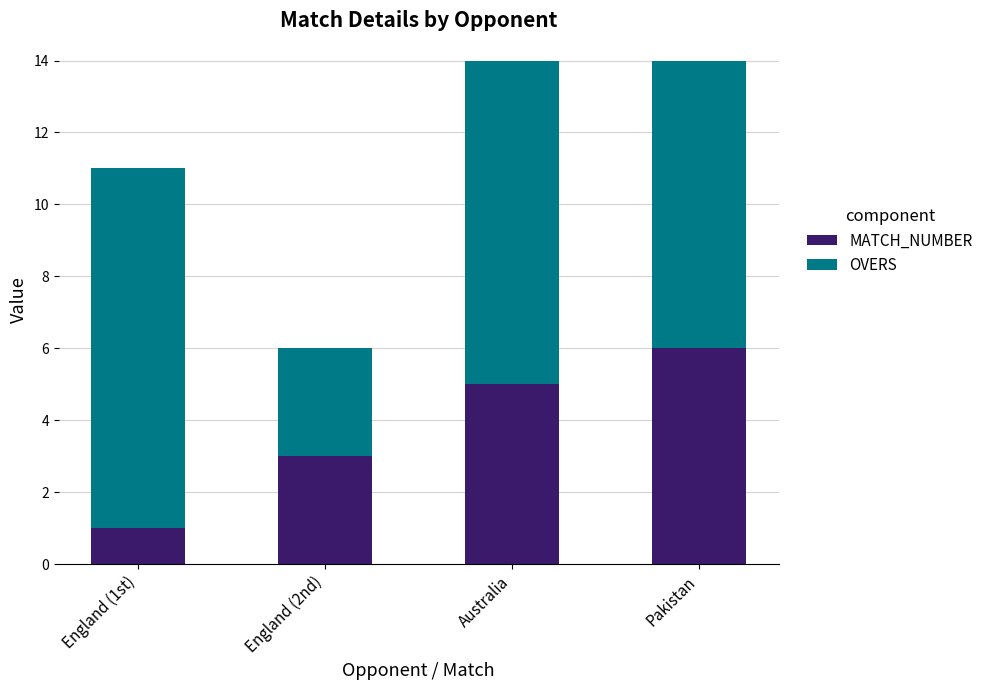

How many MATCH_NUMBER values are between 3 and 6?

3